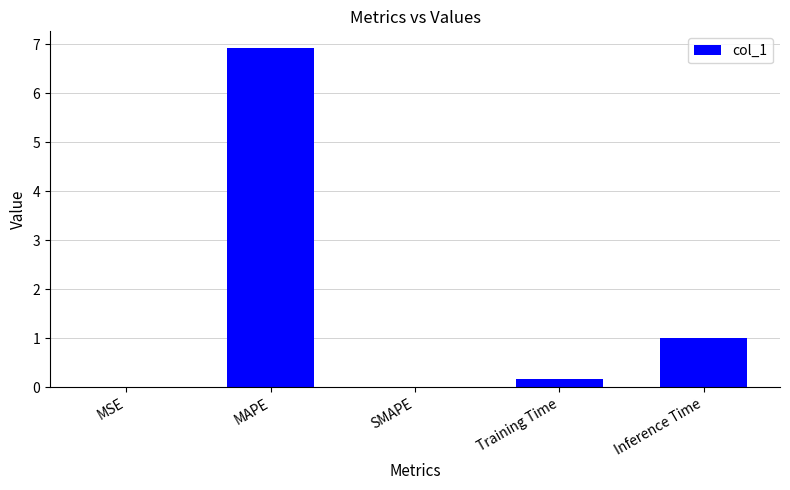

Where is the data nearest to the value 3?

Inference Time